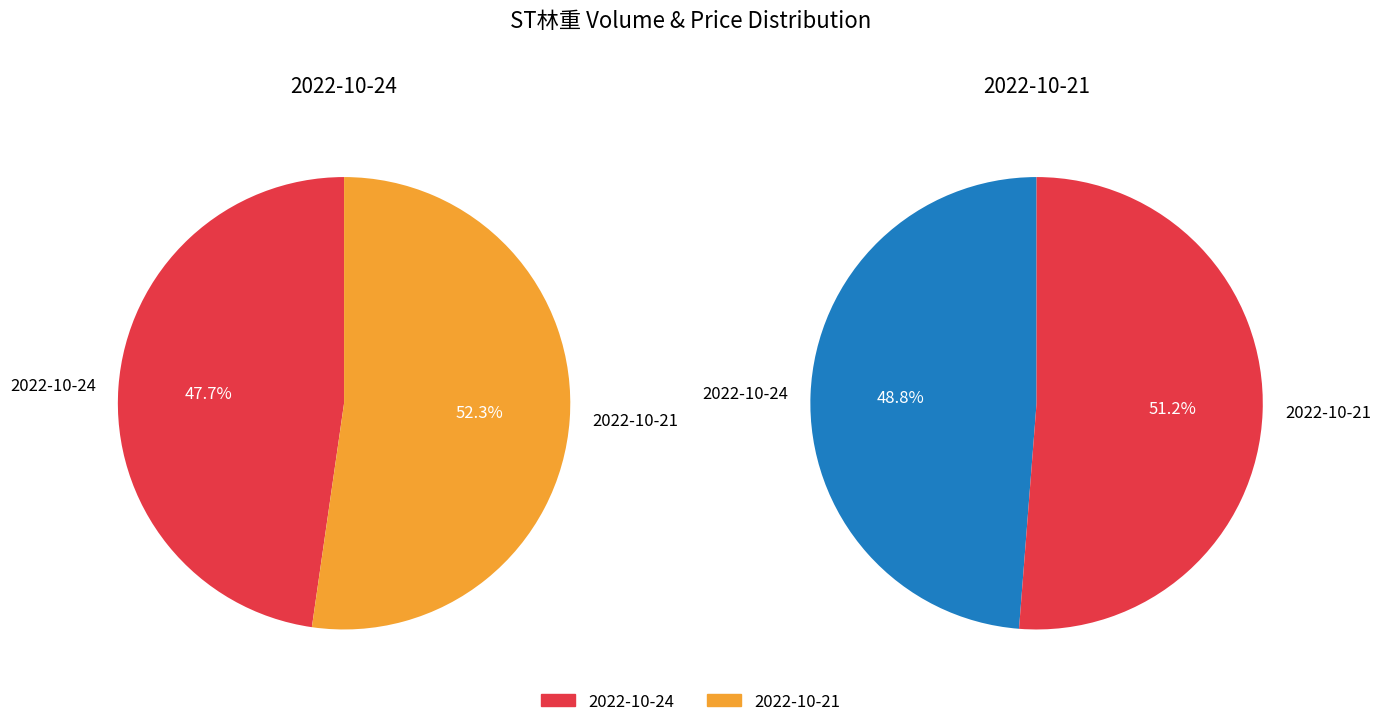

Between volume and price, which is larger?

volume